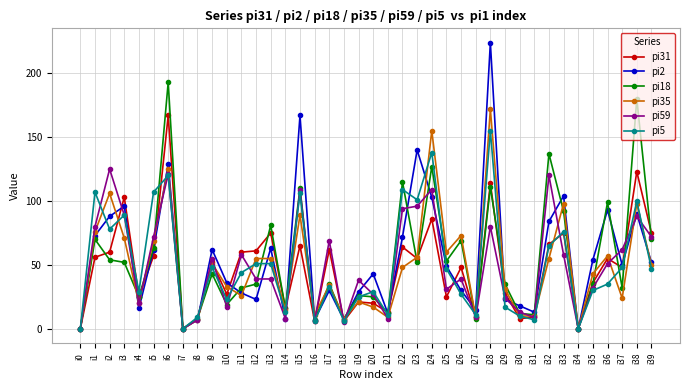

True or false: pi5 has a value of 17 at i29.

True